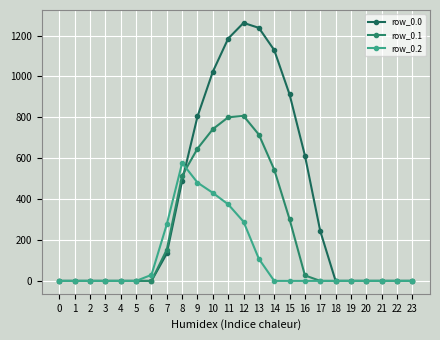

True or false: row_0.0 has more than 2 interior local peaks.

False